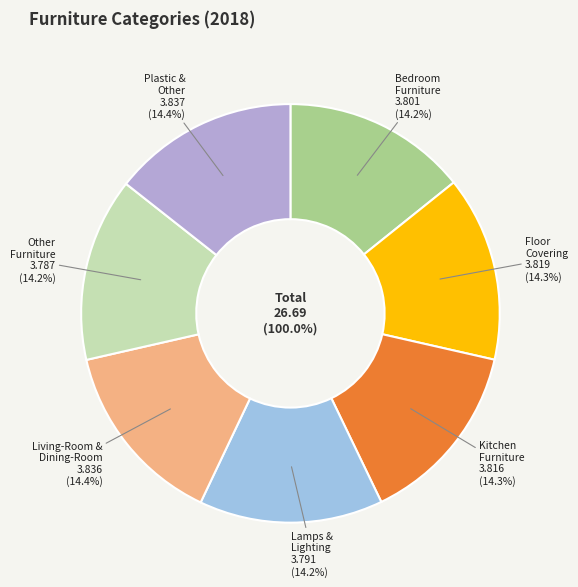

Rank the categories by value from lowest to highest.

Other Furniture, Lamps & Lighting, Bedroom Furniture, Kitchen Furniture, Floor Covering, Living-Room & Dining-Room Furniture, Plastic & Other Furniture